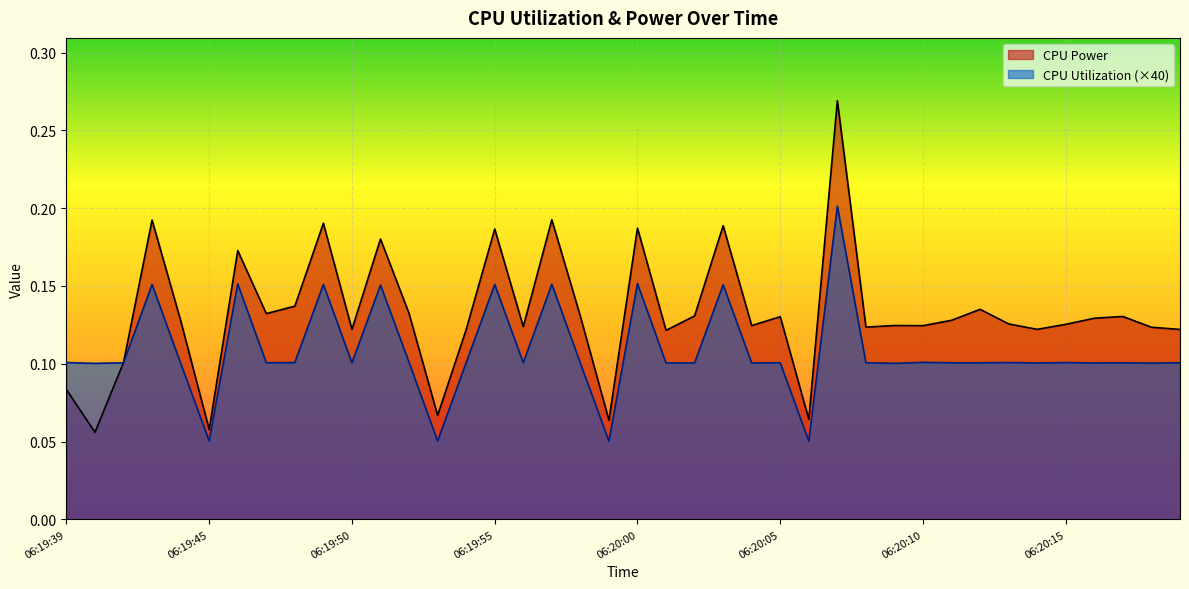

What is the difference between the maximum and minimum values in the CPU Utilization series?

0.2